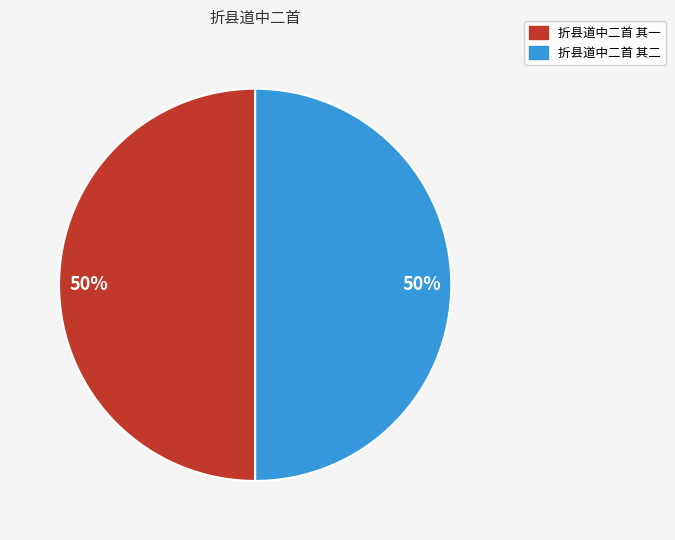

To the nearest percent, what is the average slice percentage?

50%